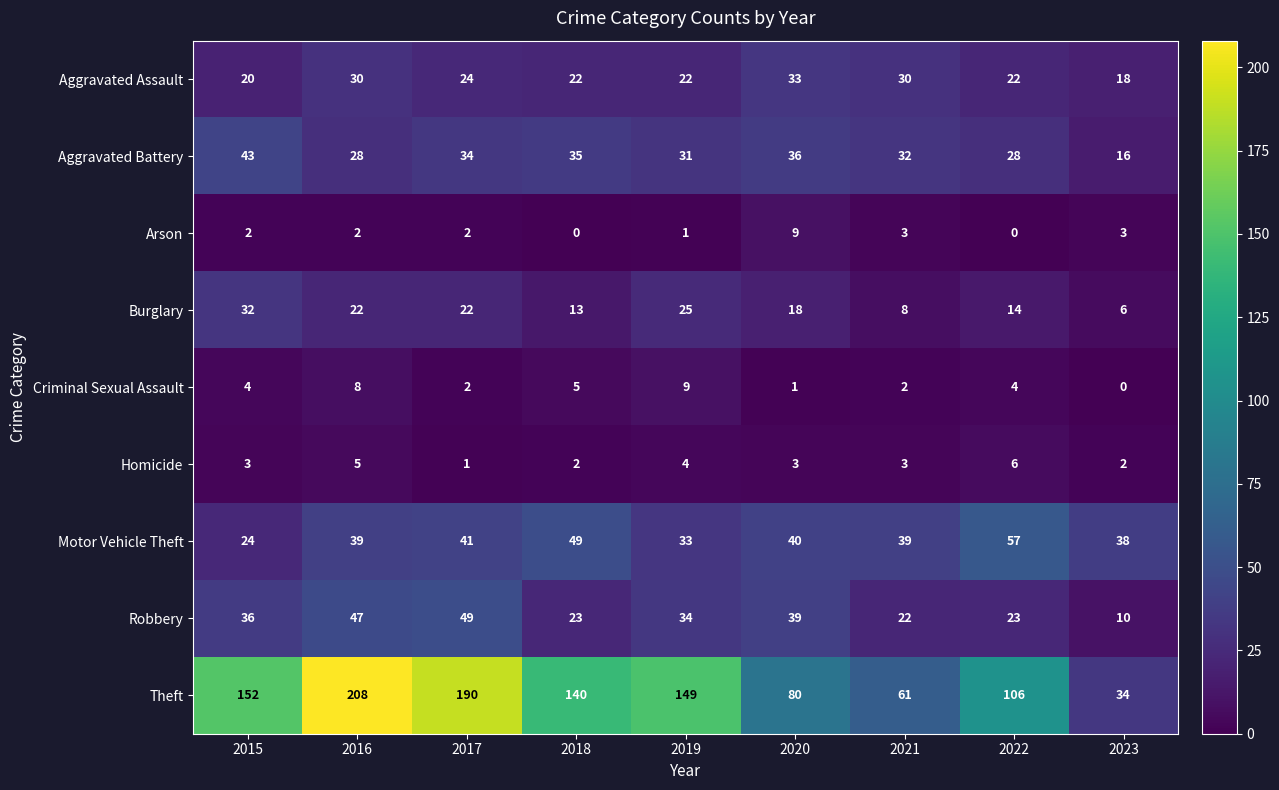

Is it true that Burglary equals 31 at 2017?

False